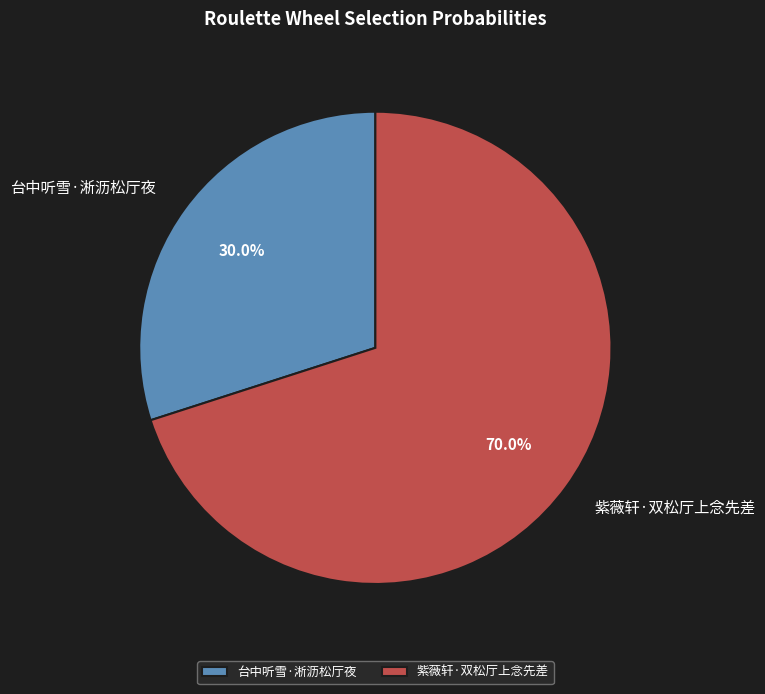

Which slice is the largest?

紫薇轩·双松厅上念先差